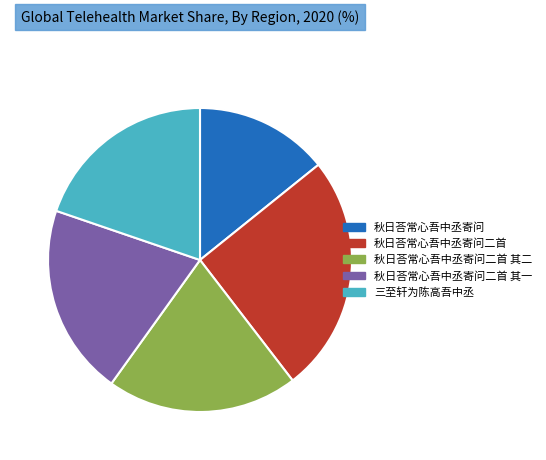

Combined, do 秋日荅常心吾中丞寄问二首 and 秋日荅常心吾中丞寄问二首 其一 account for over 50%?

No